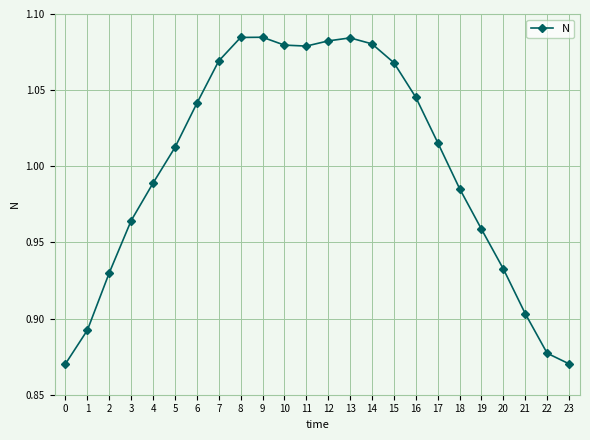

How many distinct data groups are displayed?

1